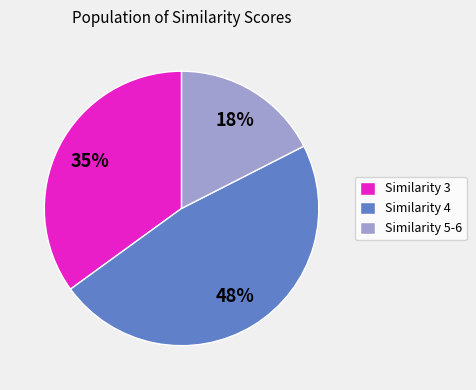

Between Similarity 3 and Similarity 5-6, which is larger?

Similarity 3